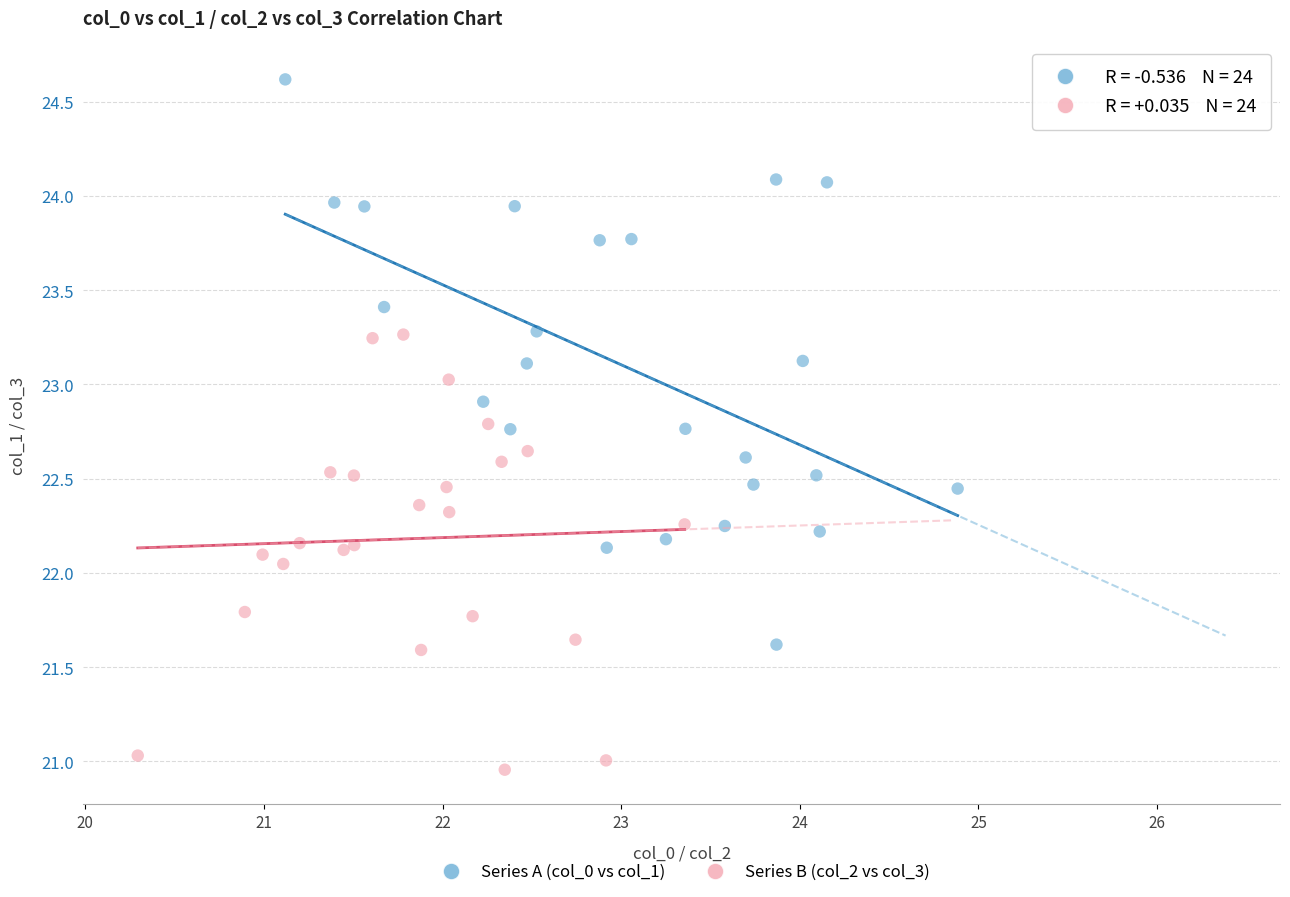

Which series has the widest spread of Y values?

Series A (col_0 vs col_1)